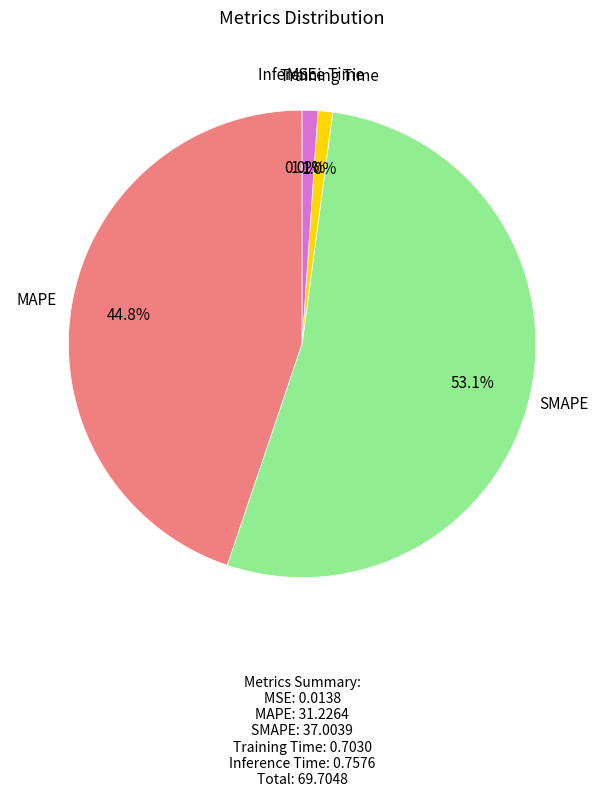

Between MAPE and SMAPE, which is larger?

SMAPE